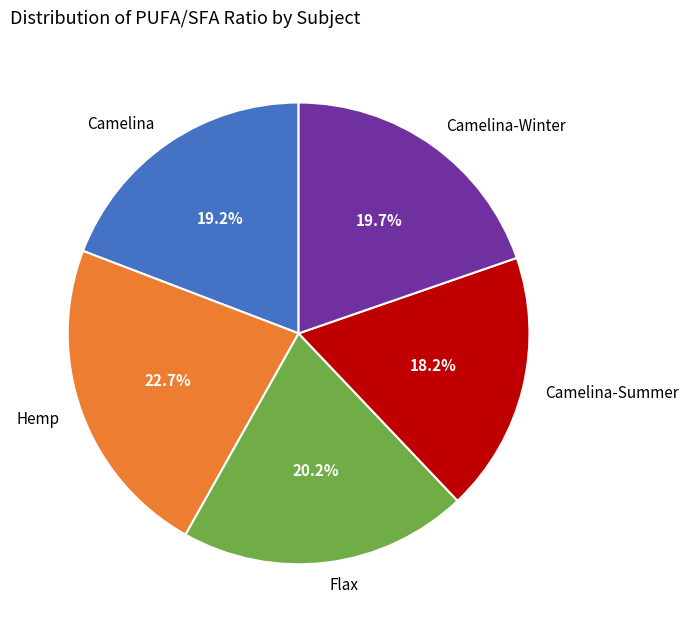

Which has a higher value, Camelina-Summer or Camelina-Winter?

Camelina-Winter